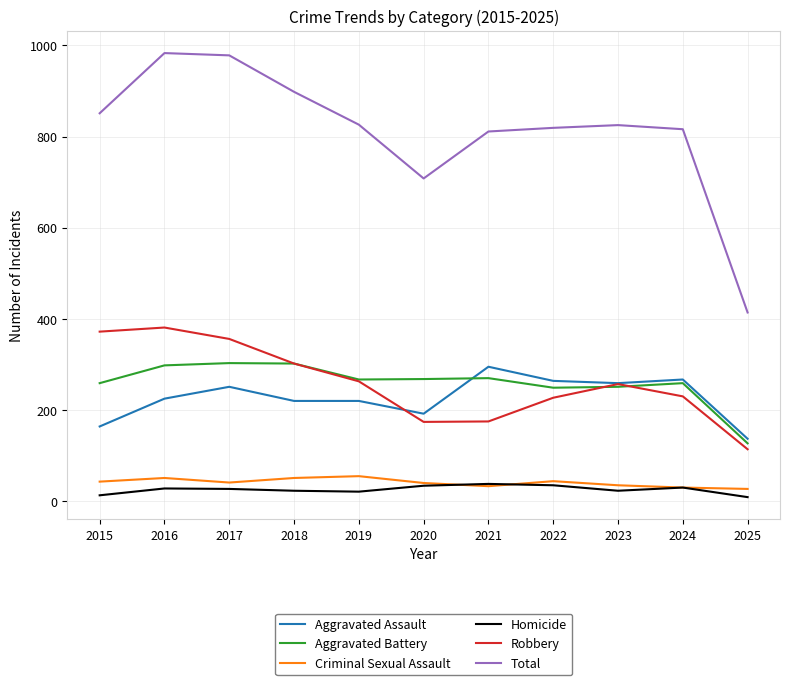

Is it true that Homicide equals 35 at 2022?

True